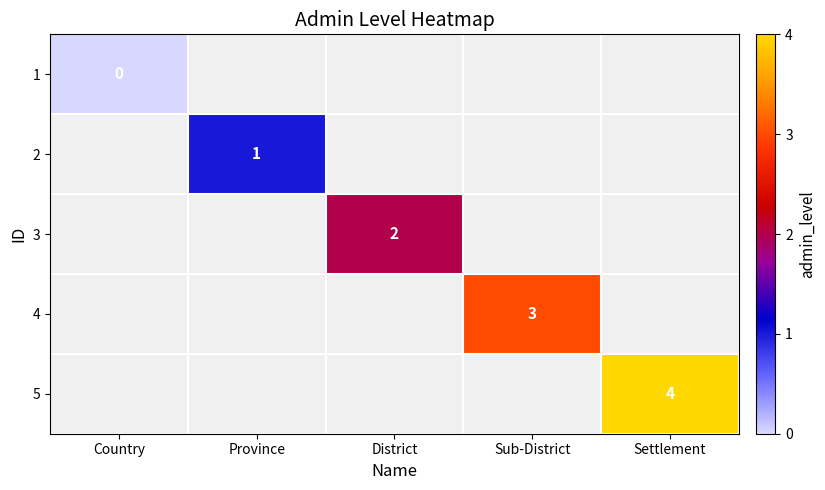

Which category has the lowest value across all series?

Country